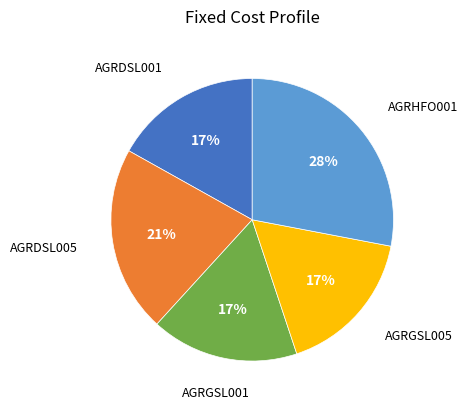

Does any single category account for the majority?

No